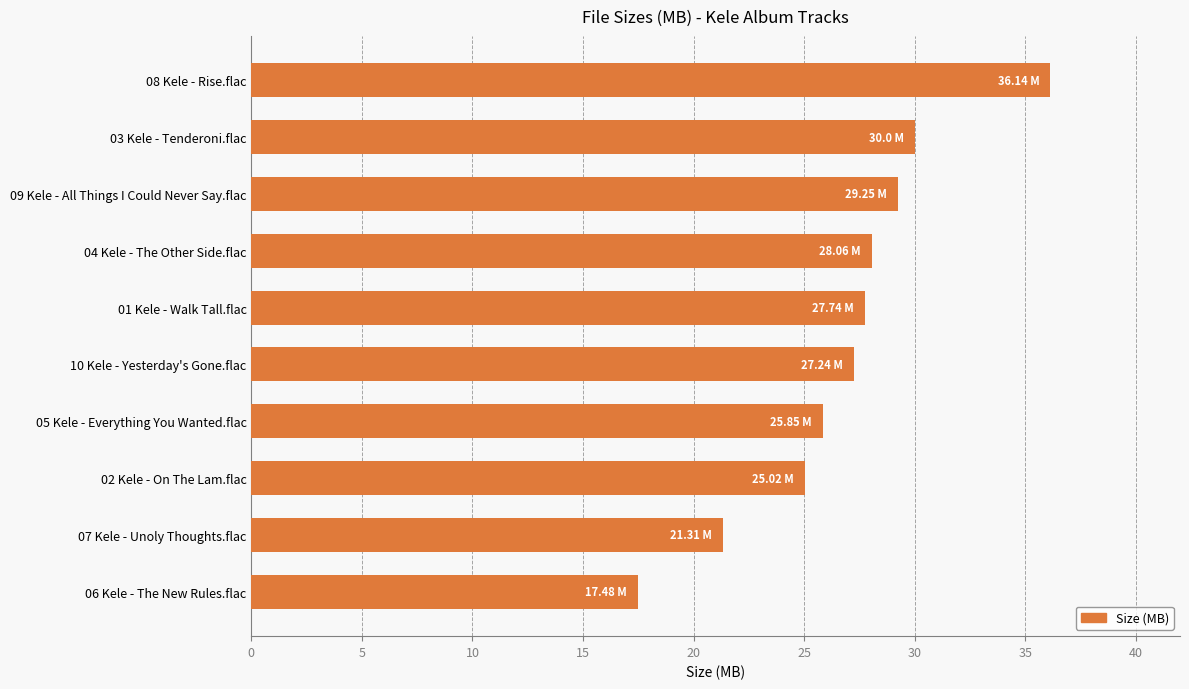

How many bars are there in total?

10